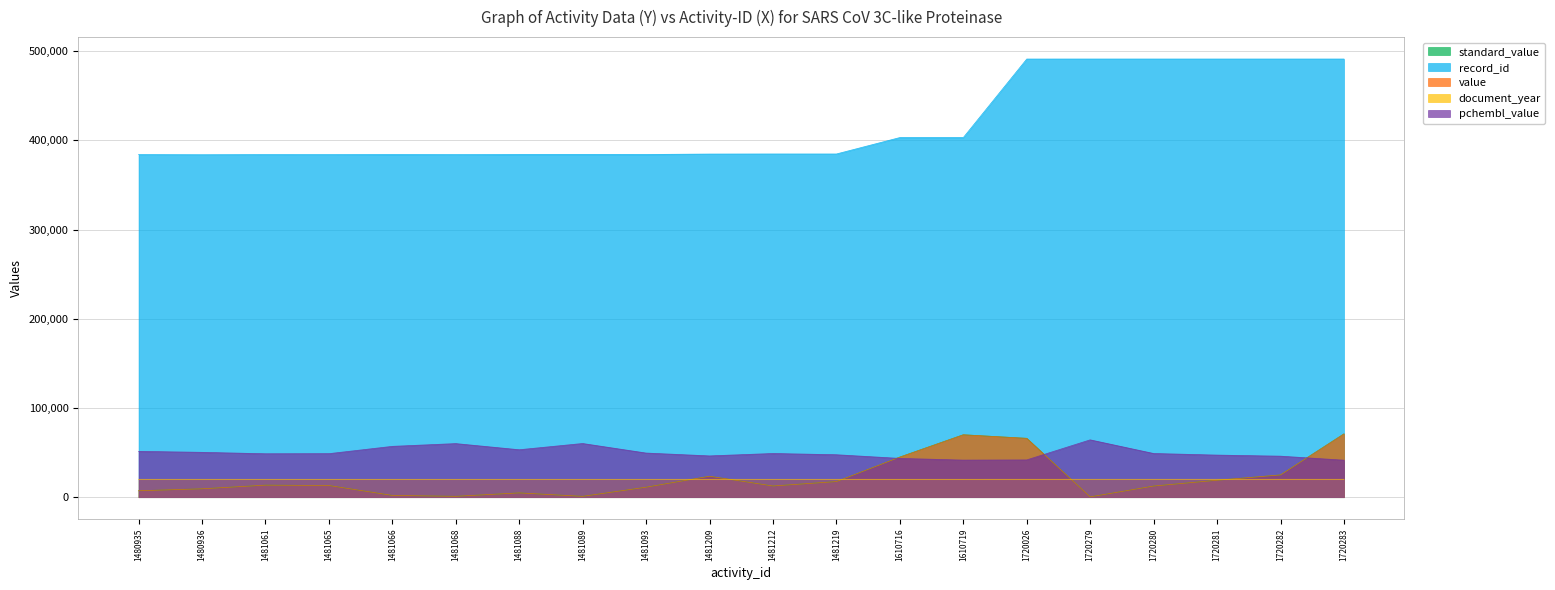

Where is value nearest to the value 35685?

1610716